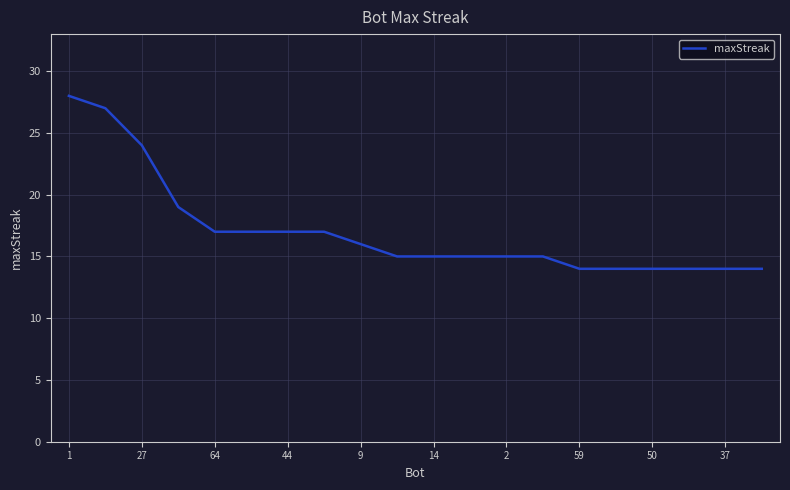

What is the smallest value displayed?

14